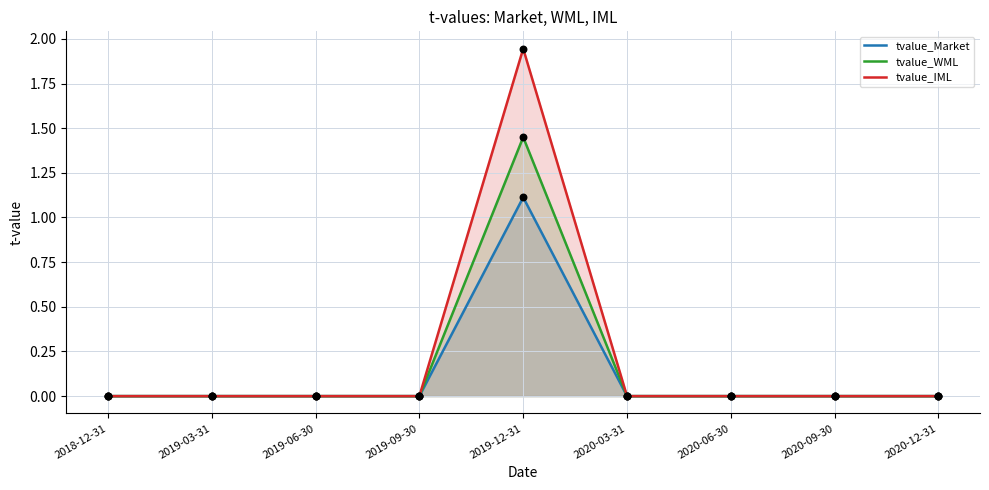

What are all the series names shown in the legend?

tvalue_Market, tvalue_WML, tvalue_IML